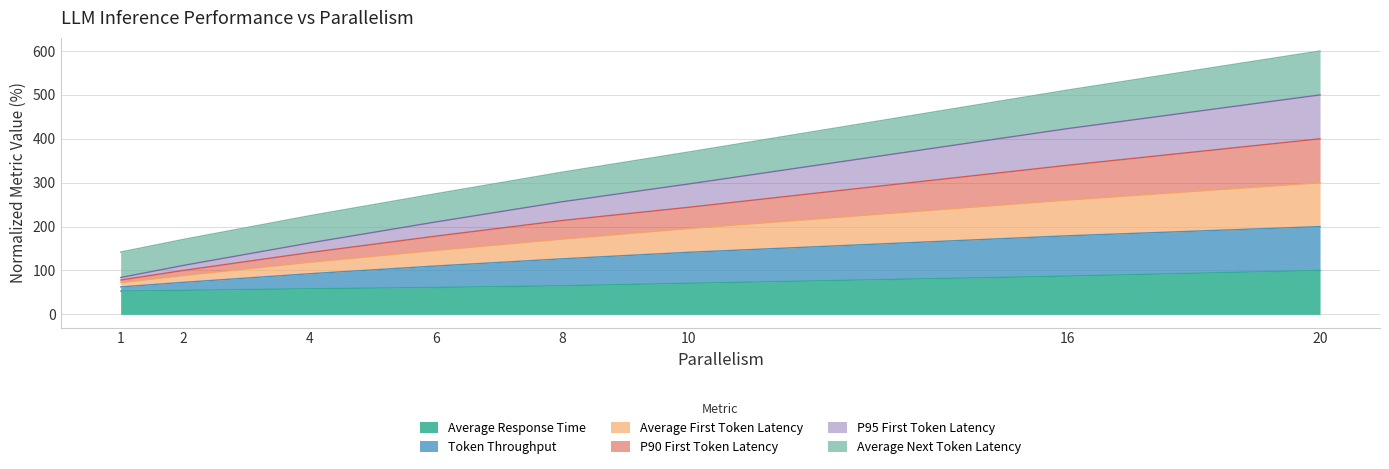

Which series has the largest range (max minus min)?

Average First Token Latency